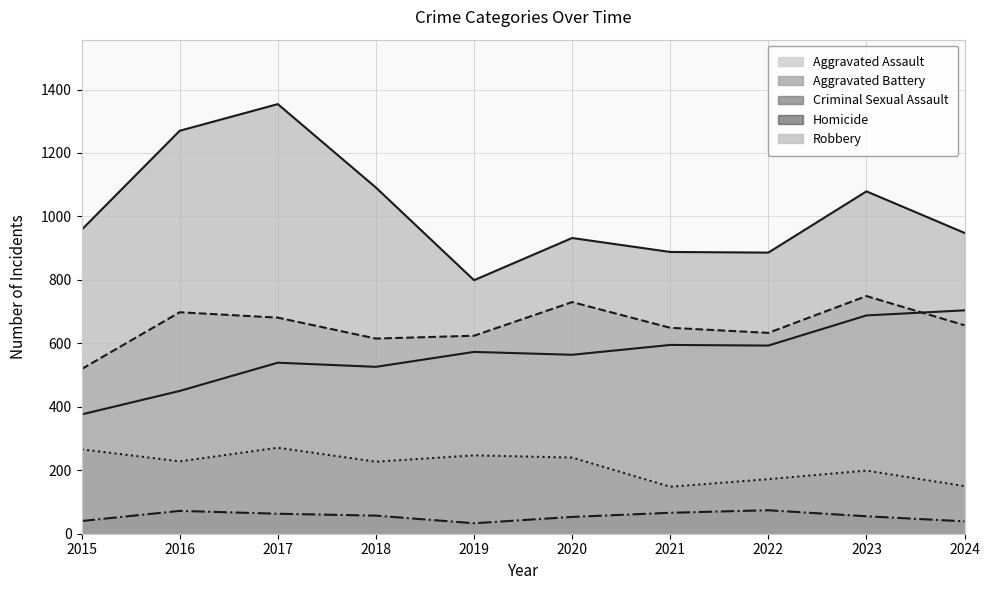

True or false: Criminal Sexual Assault and Aggravated Battery cross at least once.

False